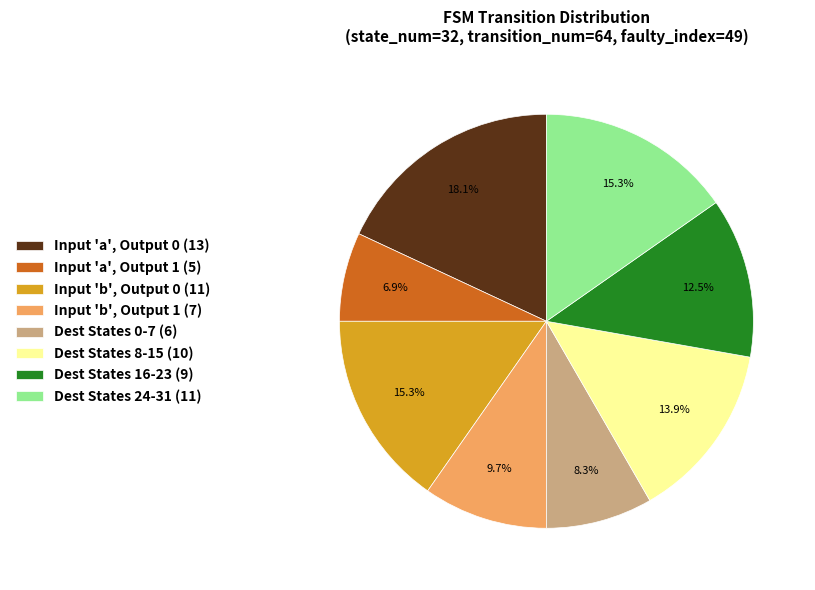

Does Dest States 0-7 (6) represent more than half of the total?

No